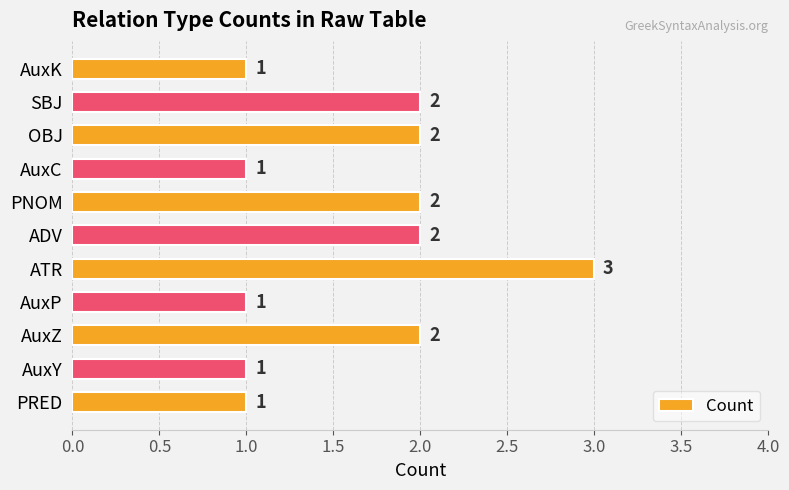

How many values are below 2?

5